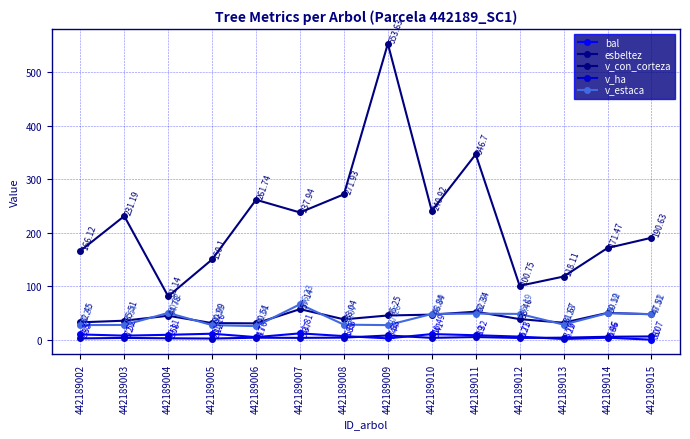

What is the greatest value displayed?

553.6